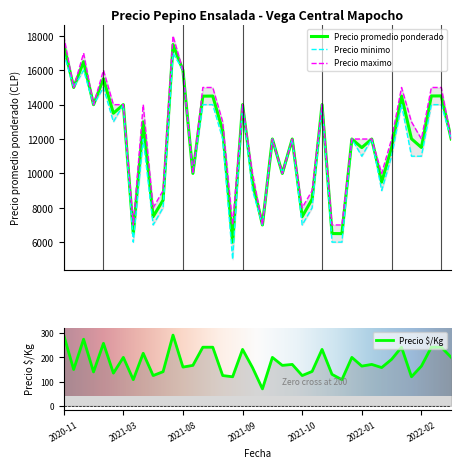

Read the Precio maximo value at 2022-04-07, to the nearest 10.

15000